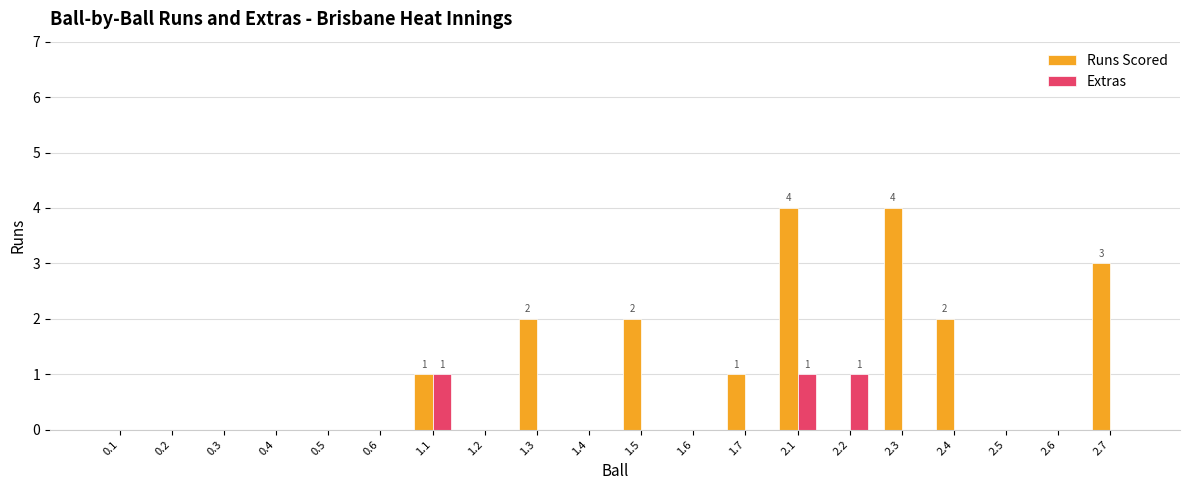

Which series changed the most between 0.1 and 1.3?

Runs Scored